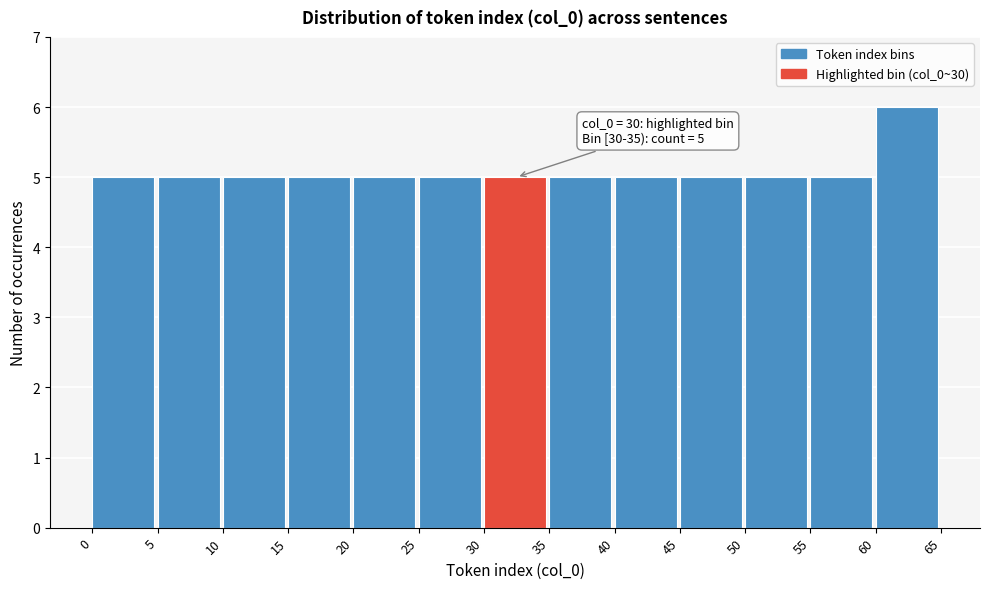

Over which range of the x-axis is the bar tallest?

60 to 65